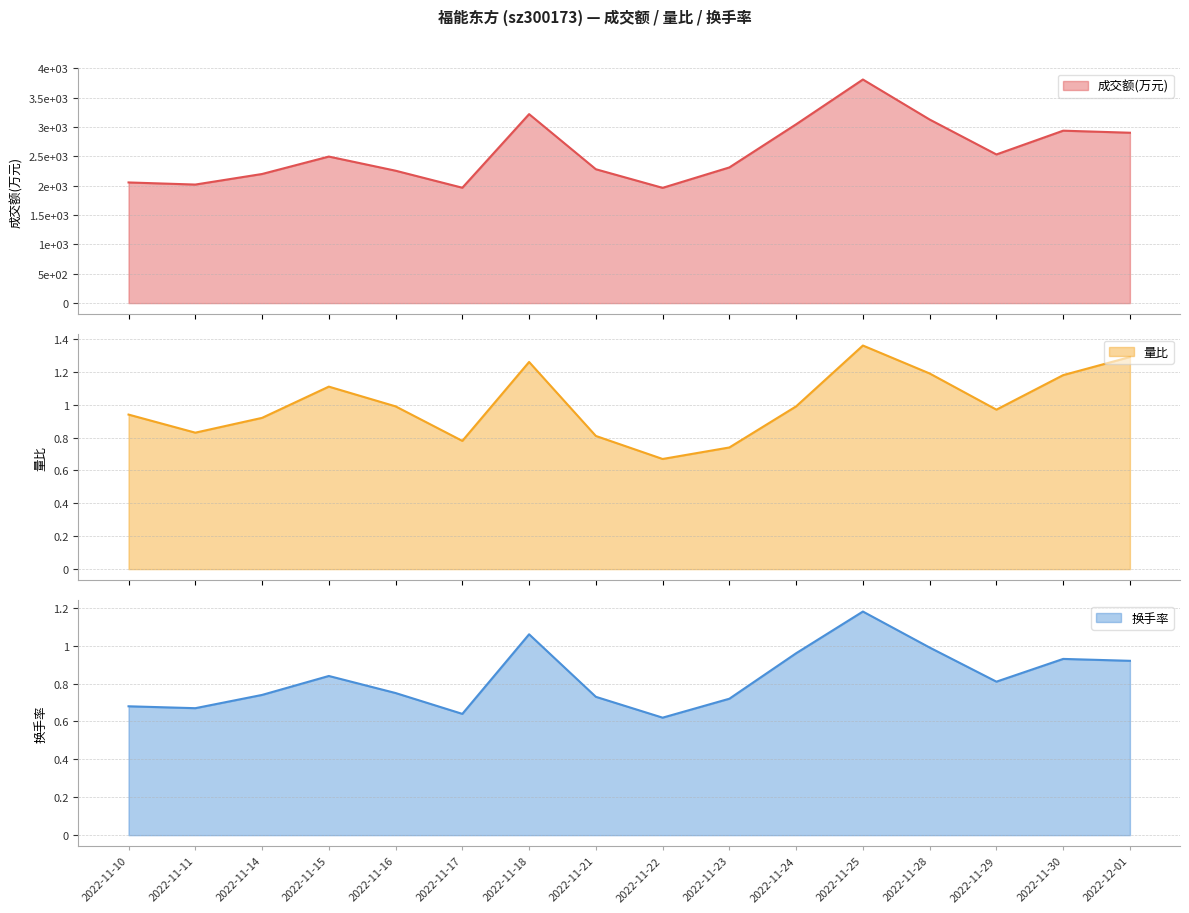

Reading left to right, transcribe all the data shown in this chart.

成交额(万元): 2056.0	2020.0	2200.0	2497.0	2256.0	1966.0	3220.0	2281.0	1964.0	2312.0	3047.0	3810.0	3128.0	2533.0	2938.0	2903.0
量比: 0.9	0.8	0.9	1.1	1.0	0.8	1.3	0.8	0.7	0.7	1.0	1.4	1.2	1.0	1.2	1.3
换手率: 0.7	0.7	0.7	0.8	0.8	0.6	1.1	0.7	0.6	0.7	1.0	1.2	1.0	0.8	0.9	0.9